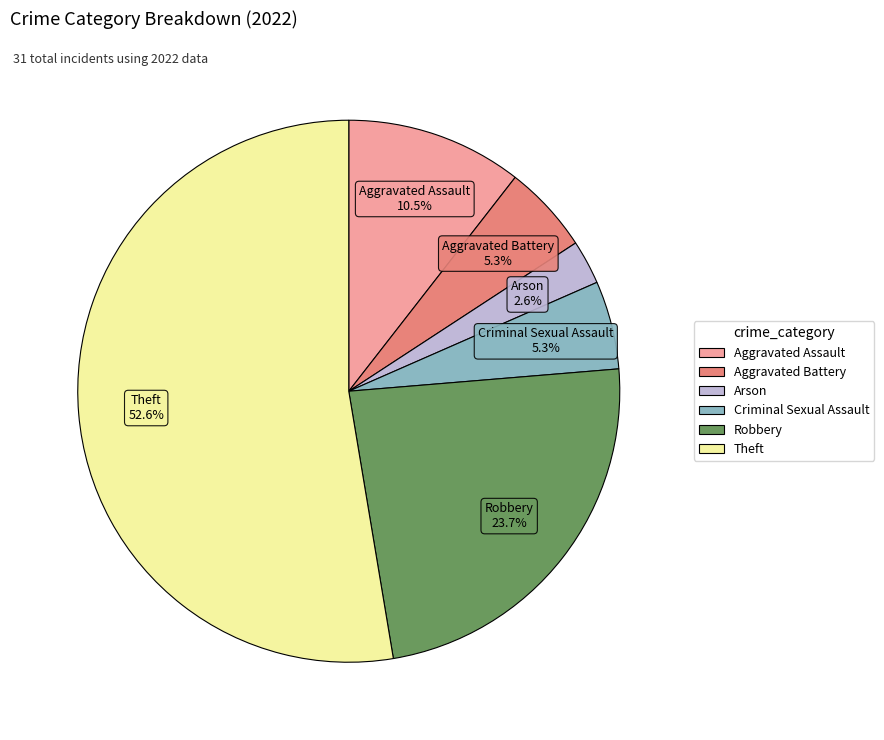

Approximately how many times larger is the value at Robbery compared to Theft?

0.5